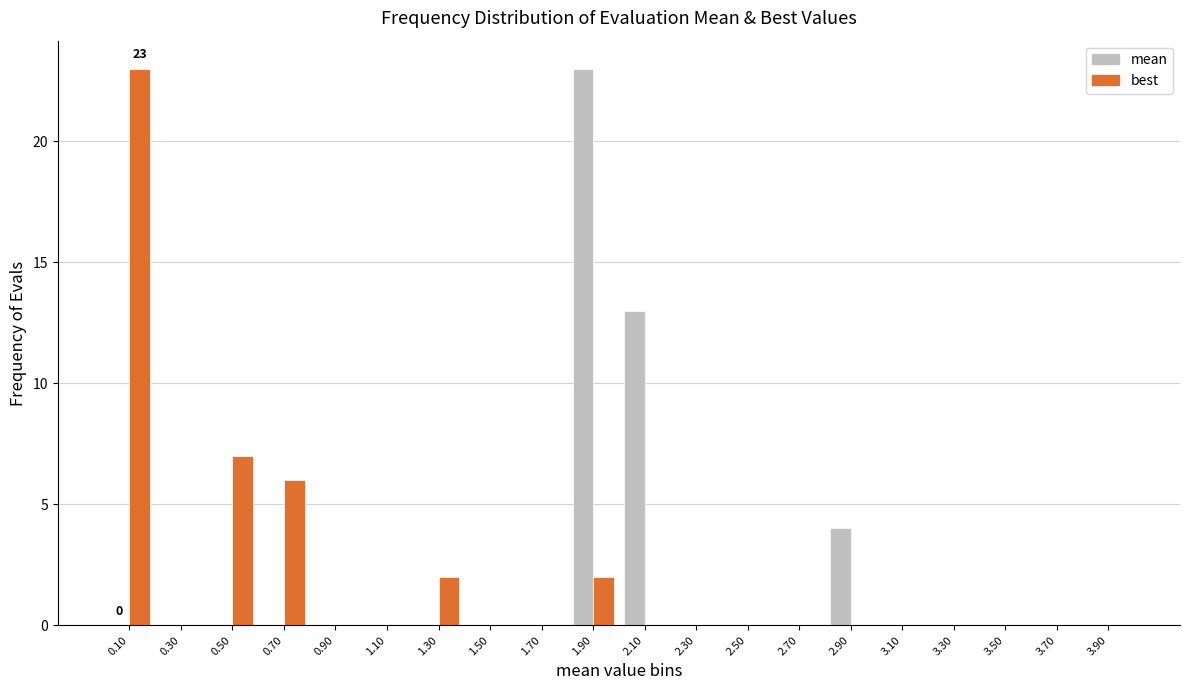

What is the greatest value displayed?

23